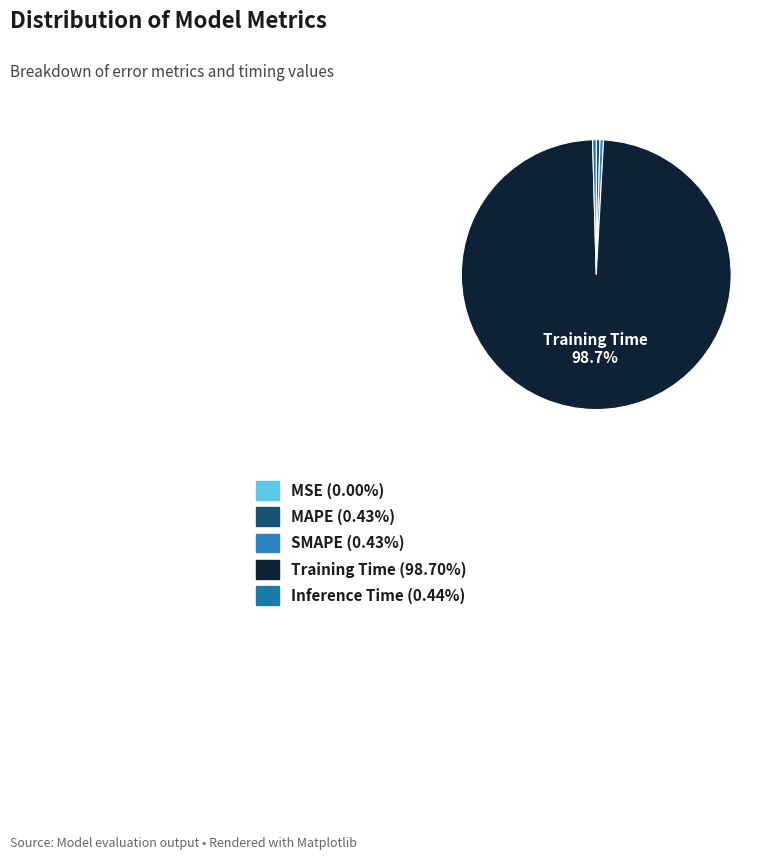

Is it true that MAPE is 0% of the pie?

True